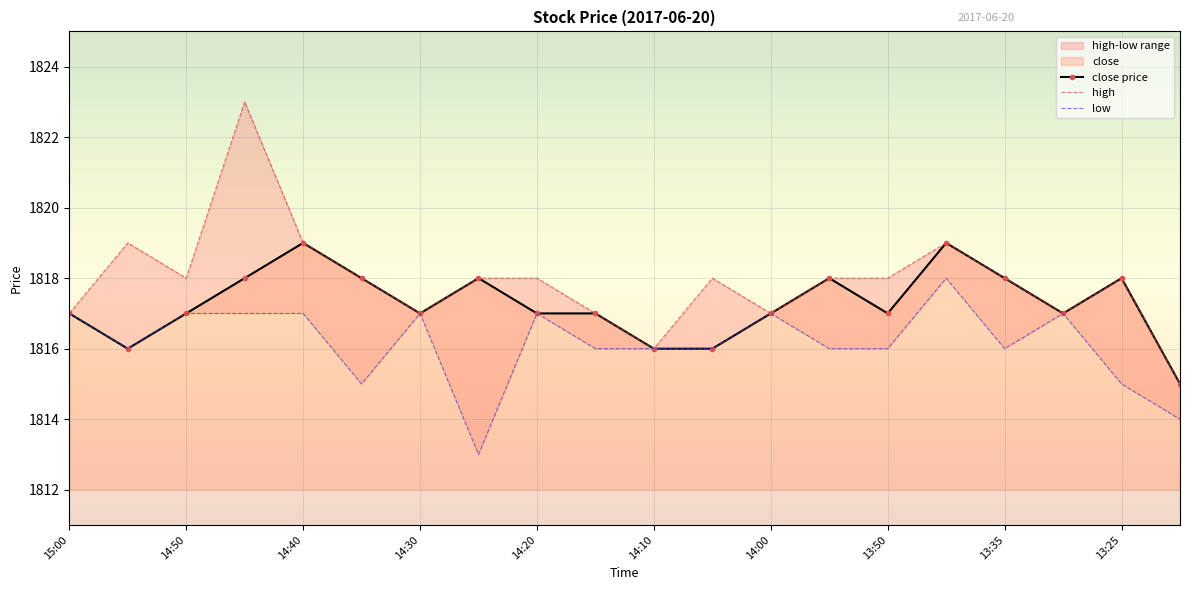

How many lines are shown in the chart?

3